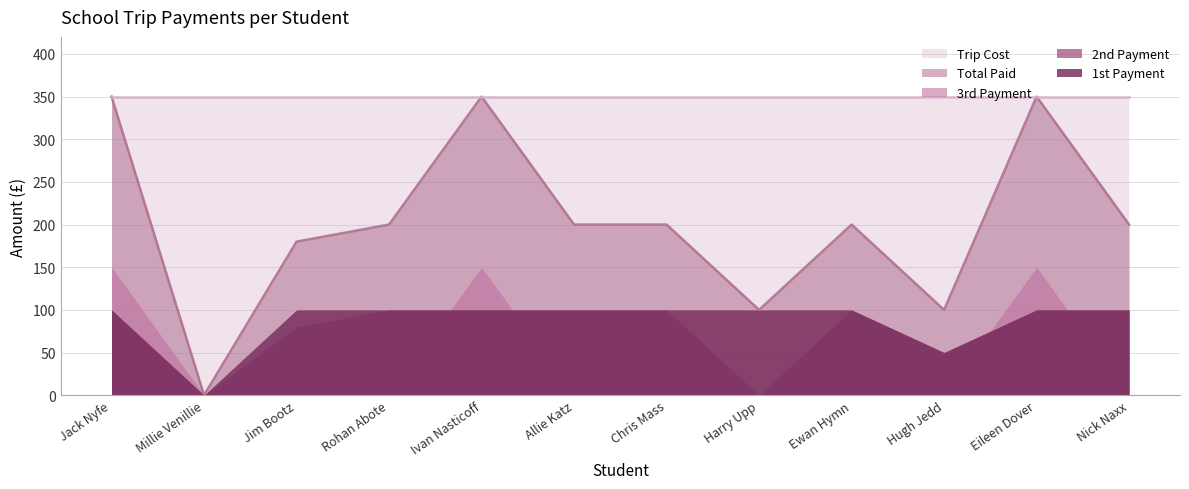

Reading right to left, transcribe all the data shown in this chart.

1st Payment: Nick Naxx=100	Eileen Dover=100	Hugh Jedd=50	Ewan Hymn=100	Harry Upp=100	Chris Mass=100	Allie Katz=100	Ivan Nasticoff=100	Rohan Abote=100	Jim Bootz=100	Millie Venillie=0	Jack Nyfe=100
2nd Payment: Nick Naxx=100	Eileen Dover=100	Hugh Jedd=50	Ewan Hymn=100	Harry Upp=0	Chris Mass=100	Allie Katz=100	Ivan Nasticoff=100	Rohan Abote=100	Jim Bootz=80	Millie Venillie=0	Jack Nyfe=100
3rd Payment: Nick Naxx=0	Eileen Dover=150	Hugh Jedd=0	Ewan Hymn=0	Harry Upp=0	Chris Mass=0	Allie Katz=0	Ivan Nasticoff=150	Rohan Abote=0	Jim Bootz=0	Millie Venillie=0	Jack Nyfe=150
Total Paid: Nick Naxx=200	Eileen Dover=350	Hugh Jedd=100	Ewan Hymn=200	Harry Upp=100	Chris Mass=200	Allie Katz=200	Ivan Nasticoff=350	Rohan Abote=200	Jim Bootz=180	Millie Venillie=0	Jack Nyfe=350
Trip Cost: Nick Naxx=350	Eileen Dover=350	Hugh Jedd=350	Ewan Hymn=350	Harry Upp=350	Chris Mass=350	Allie Katz=350	Ivan Nasticoff=350	Rohan Abote=350	Jim Bootz=350	Millie Venillie=350	Jack Nyfe=350